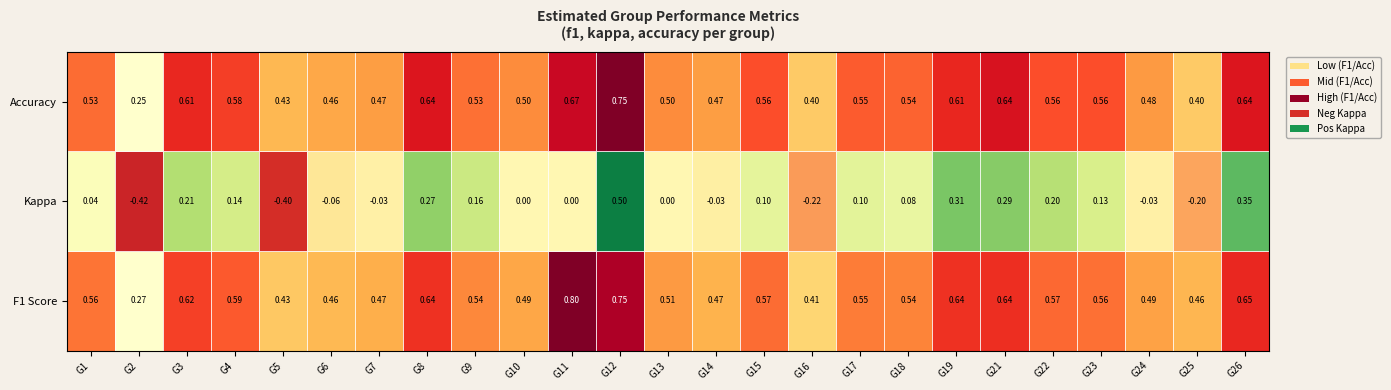

Which series changed the most between G17 and G19?

Kappa